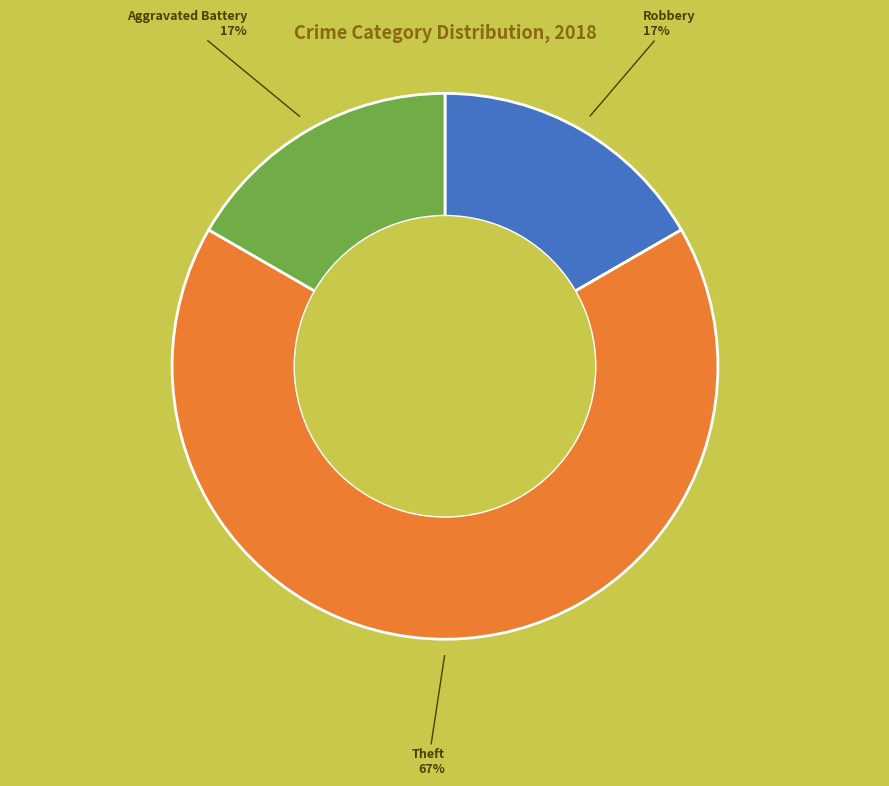

To the nearest percent, what is the difference between the largest and smallest slice percentages?

50%